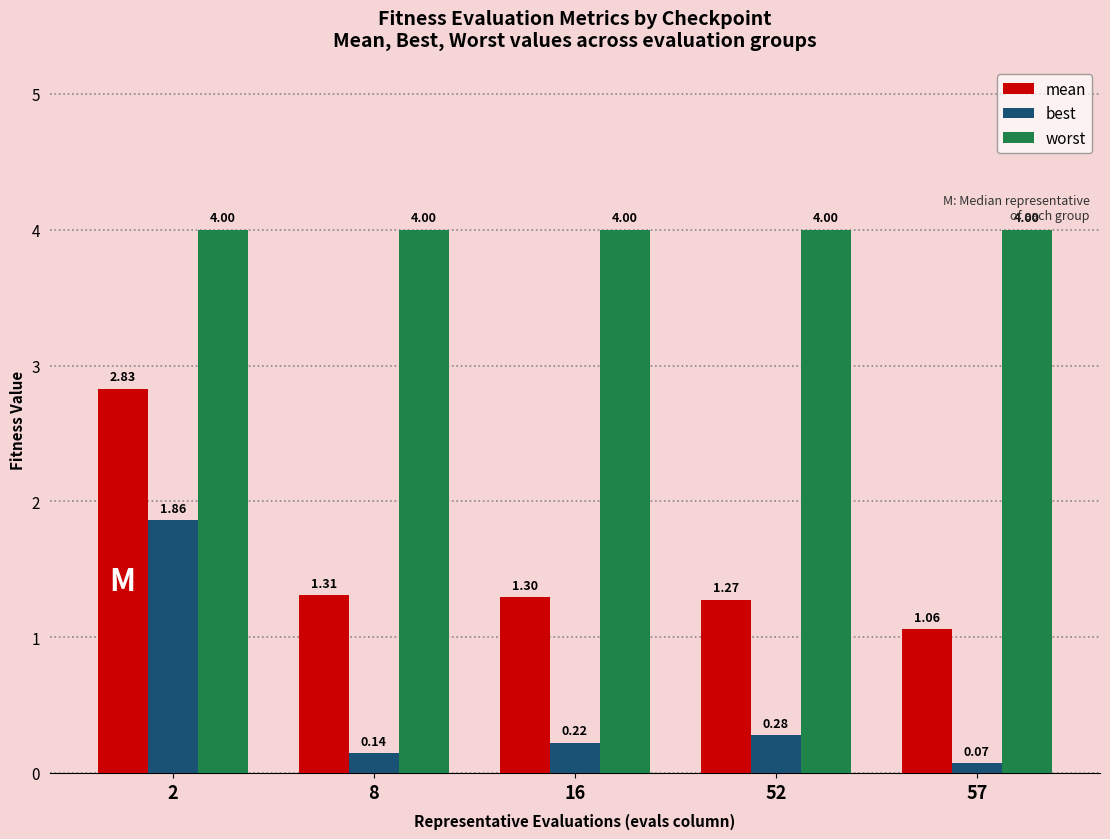

What is the sum of the worst values at 2 and 16?

8.0